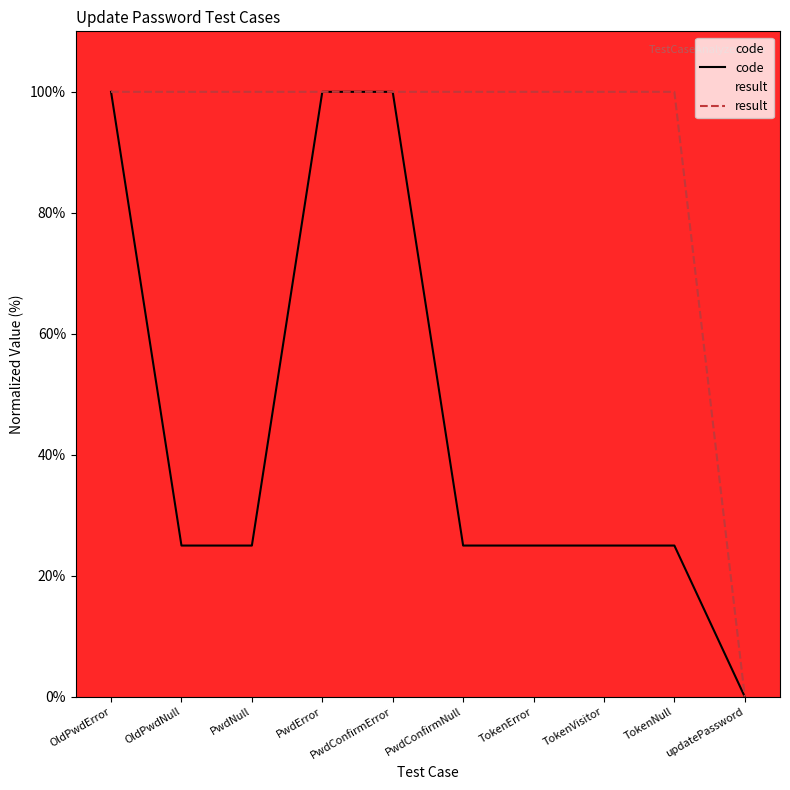

At which label is code closest to 50?

TokenError